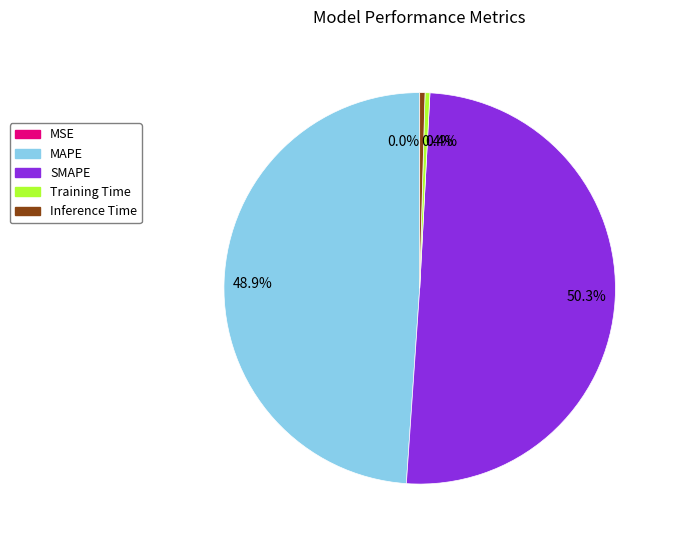

The SMAPE slice represents 50% of the pie. True or false?

True